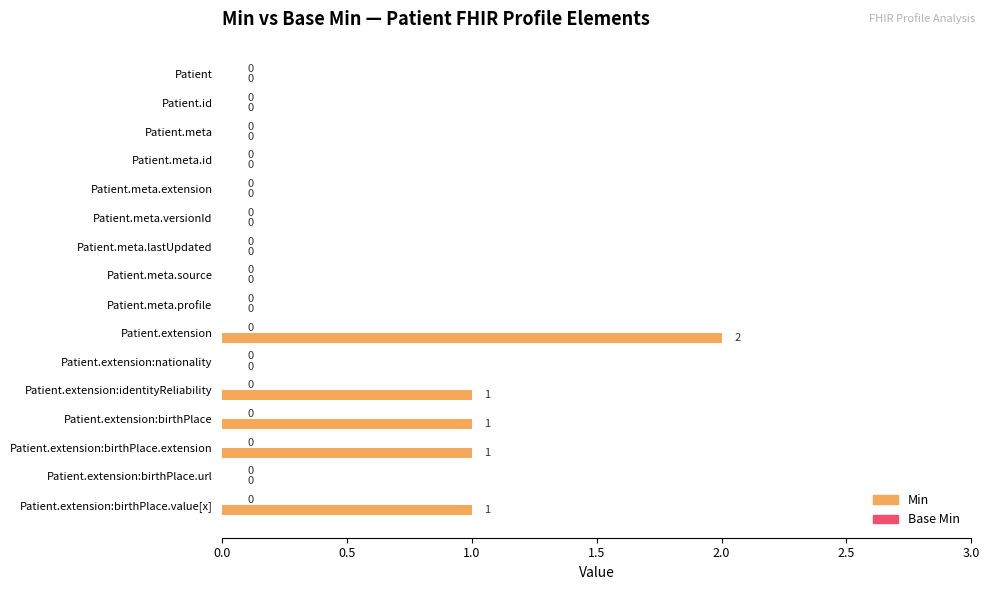

Are the bars horizontal?

Yes